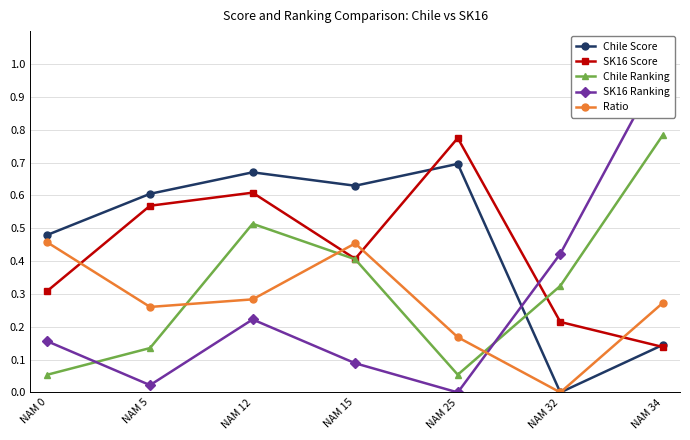

Which series has the largest total across all categories?

Chile Score